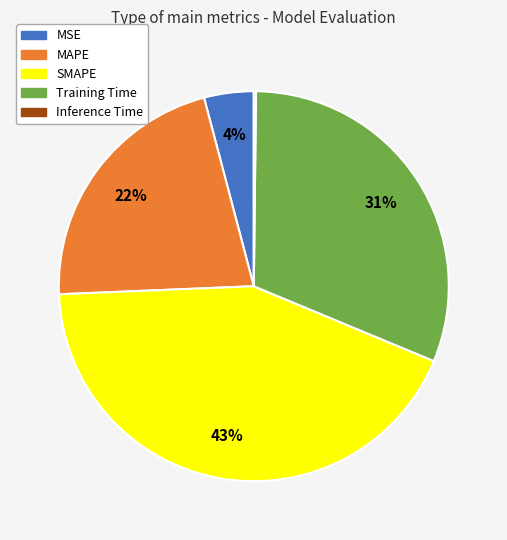

Do SMAPE and Training Time together represent more than half of the pie?

Yes